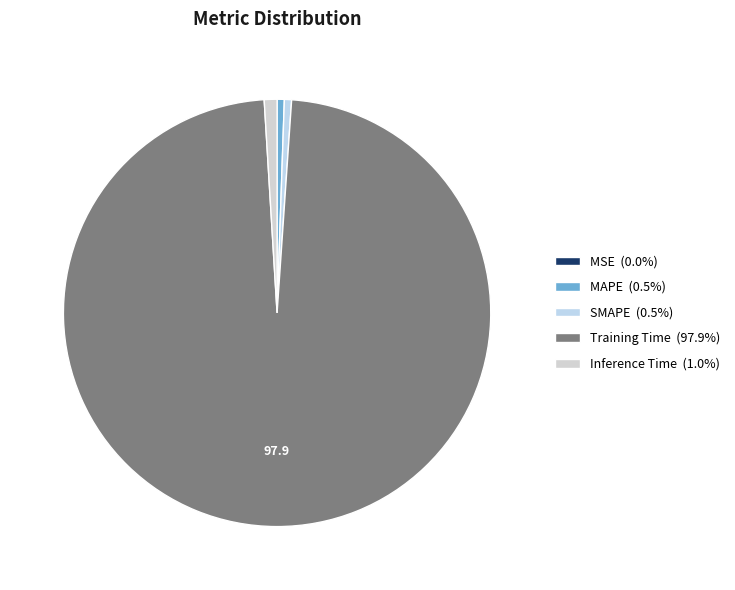

The MSE slice represents 9% of the pie. True or false?

False